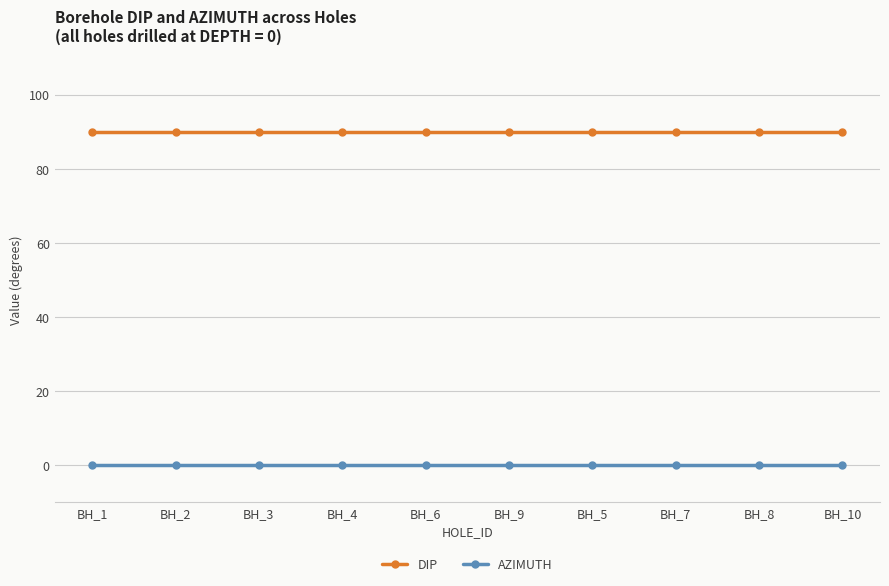

Is this an area chart (filled region under the line)?

No